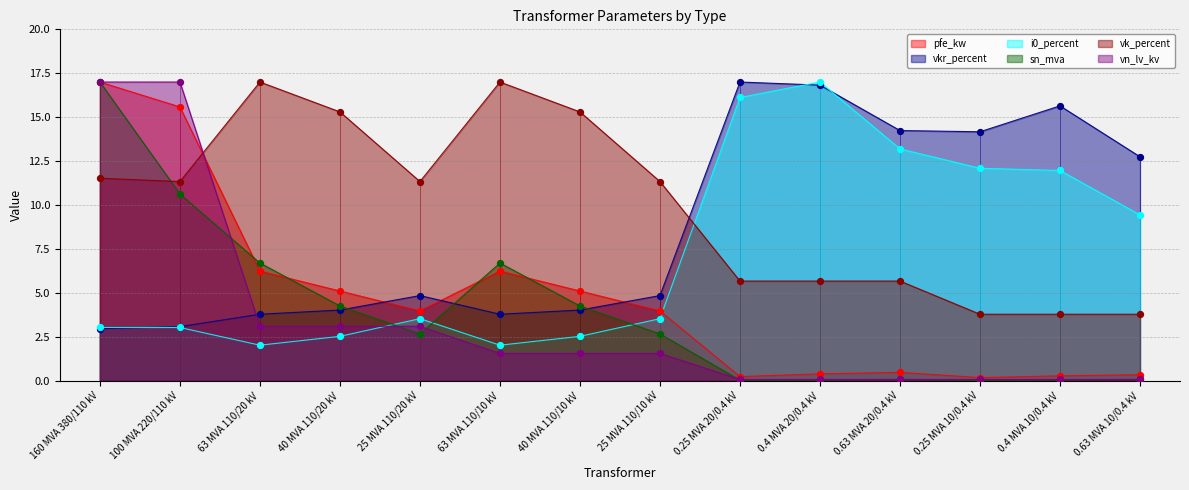

Which series has the largest total across all categories?

vk_percent